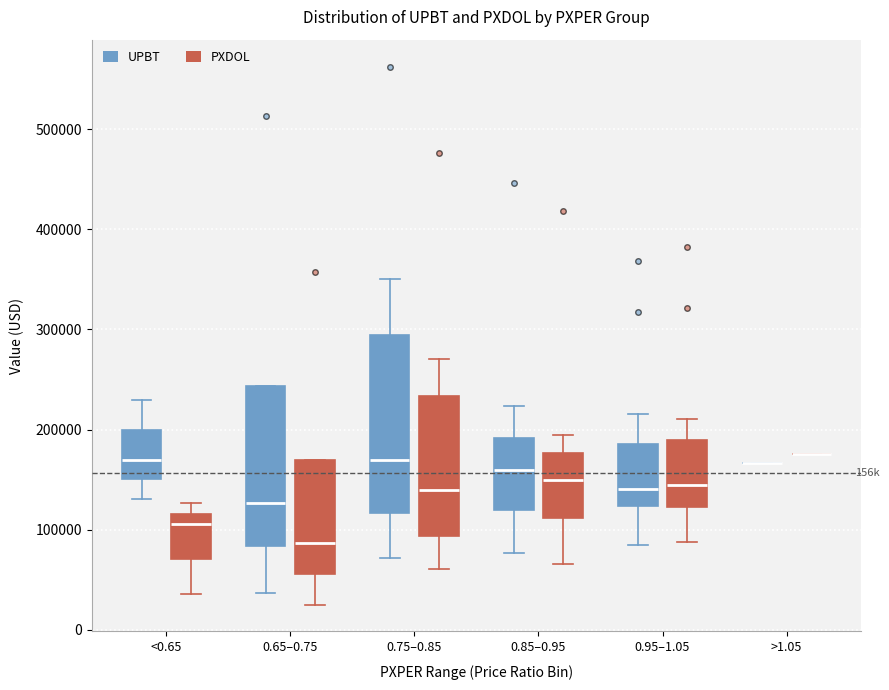

Which box is the tallest, from its lower edge to its upper edge?

0.75–0.85 (UPBT)